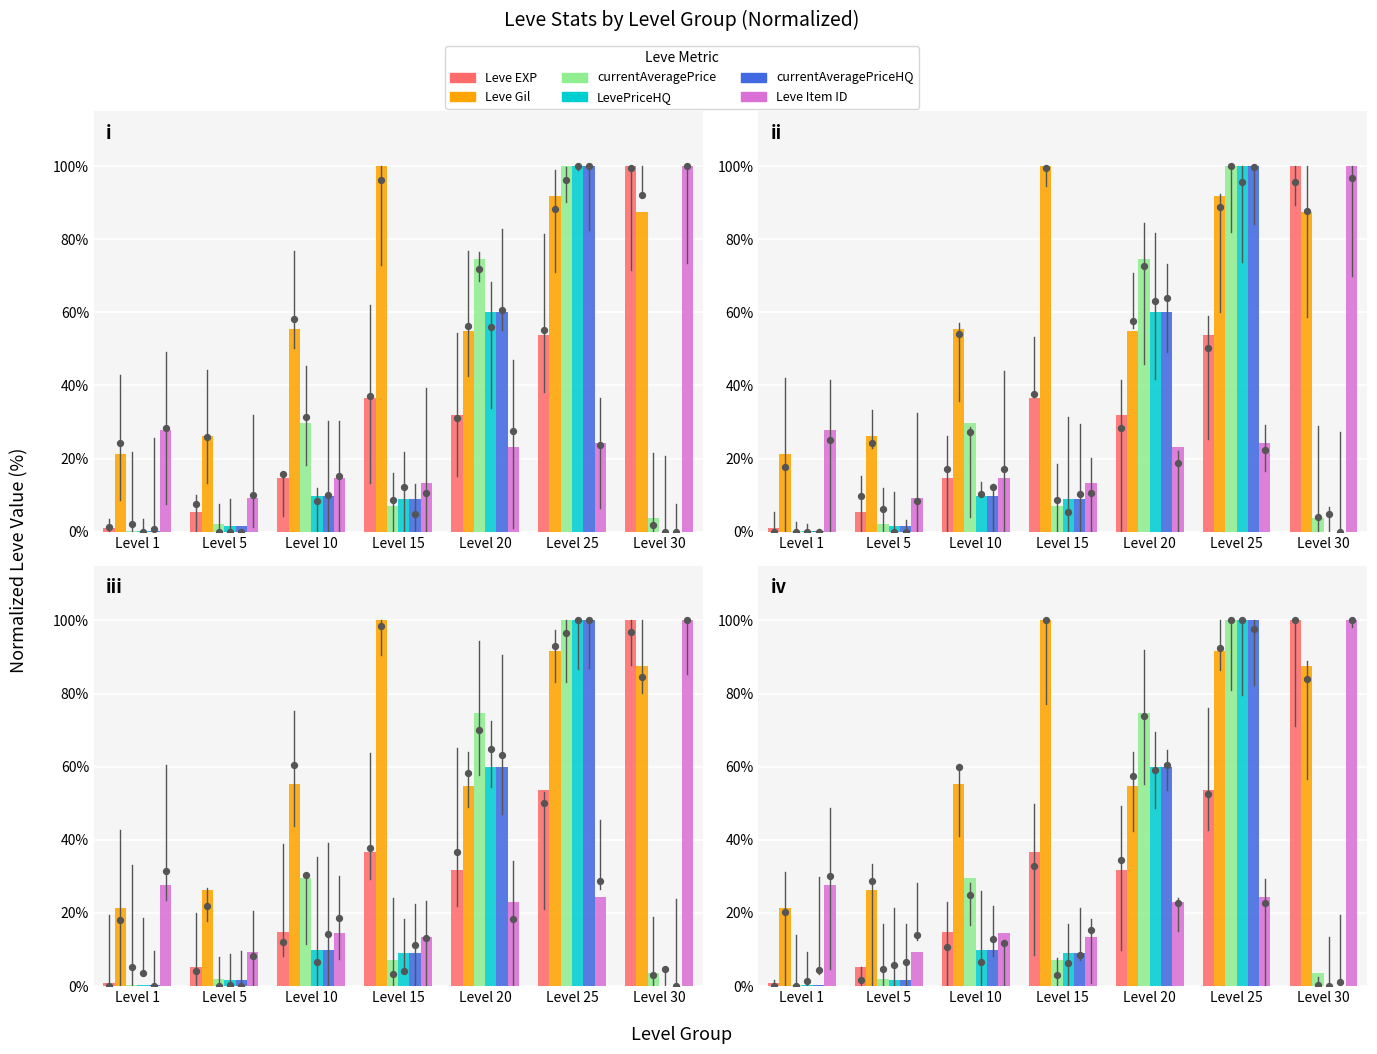

Which series reaches the maximum Y coordinate?

Leve EXP